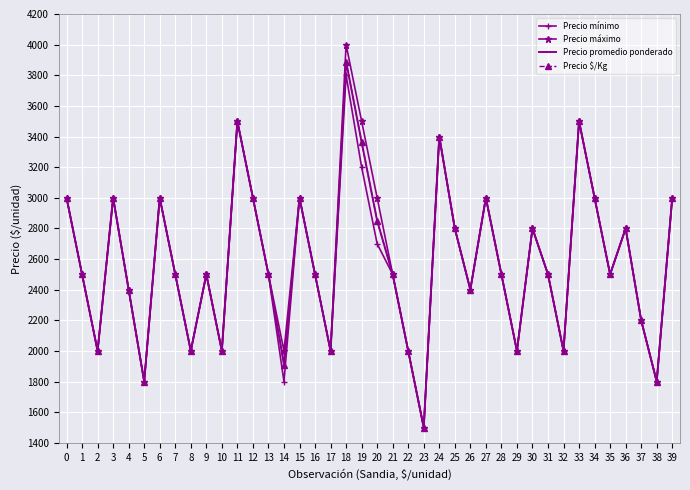

What is the maximum value for Precio promedio ponderado?

3889